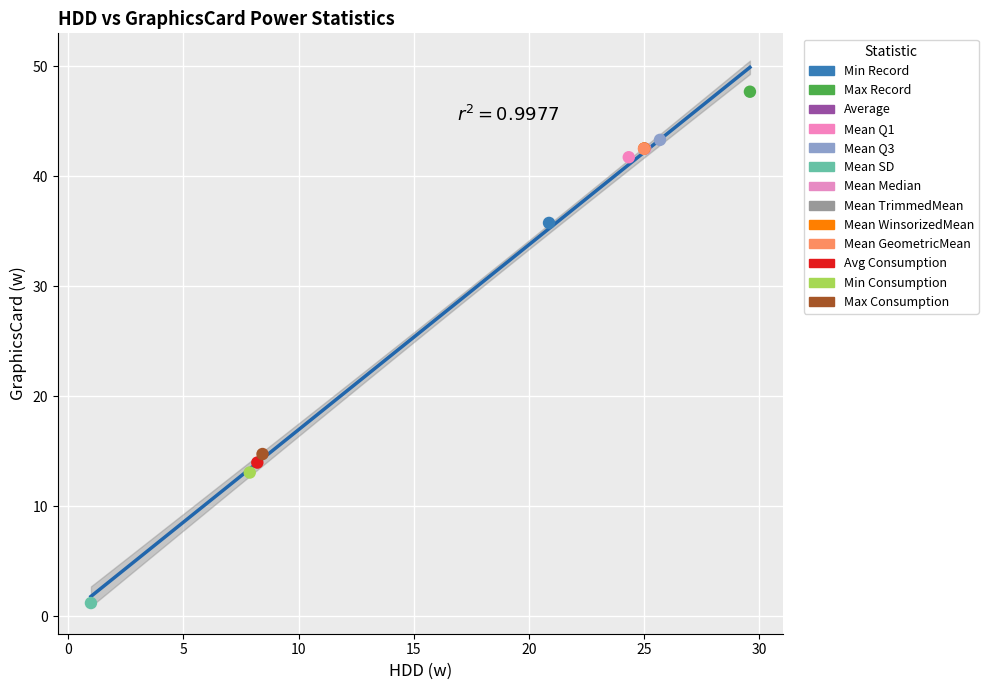

What are all the series names shown in the legend?

Min Record, Max Record, Average, Mean Q1, Mean Q3, Mean SD, Mean Median, Mean TrimmedMean, Mean WinsorizedMean, Mean GeometricMean, Avg Consumption, Min Consumption, Max Consumption